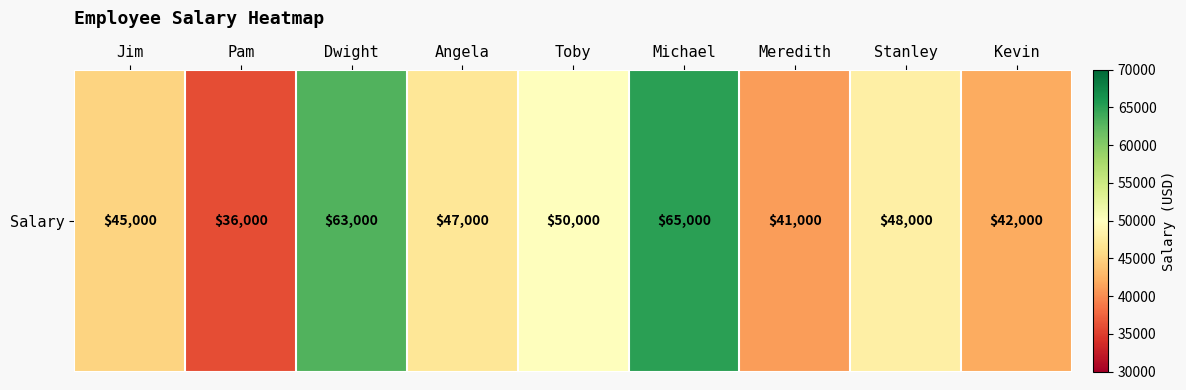

Which has a higher value, Dwight or Toby?

Dwight